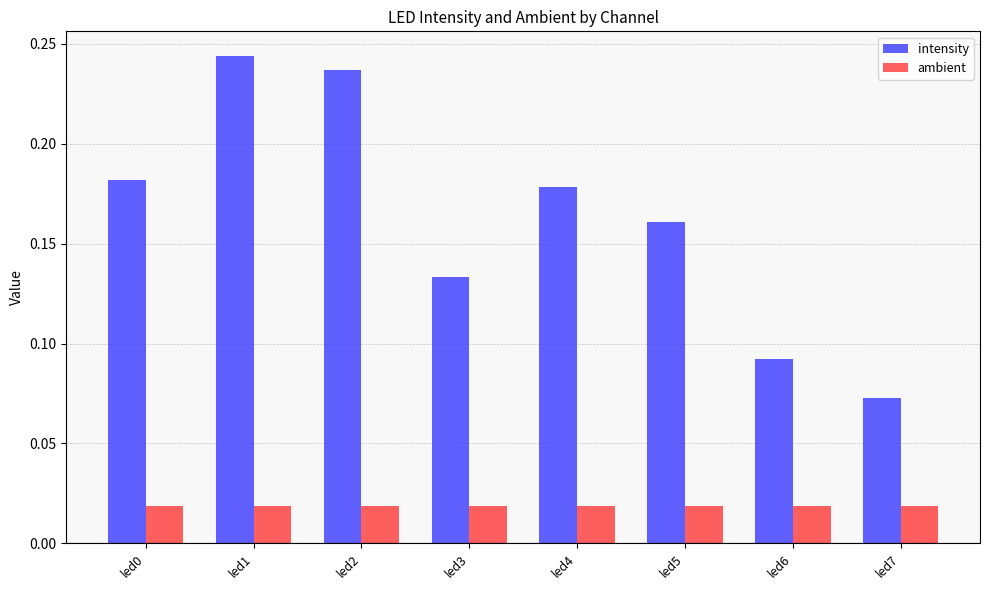

Which series has the largest range (max minus min)?

intensity